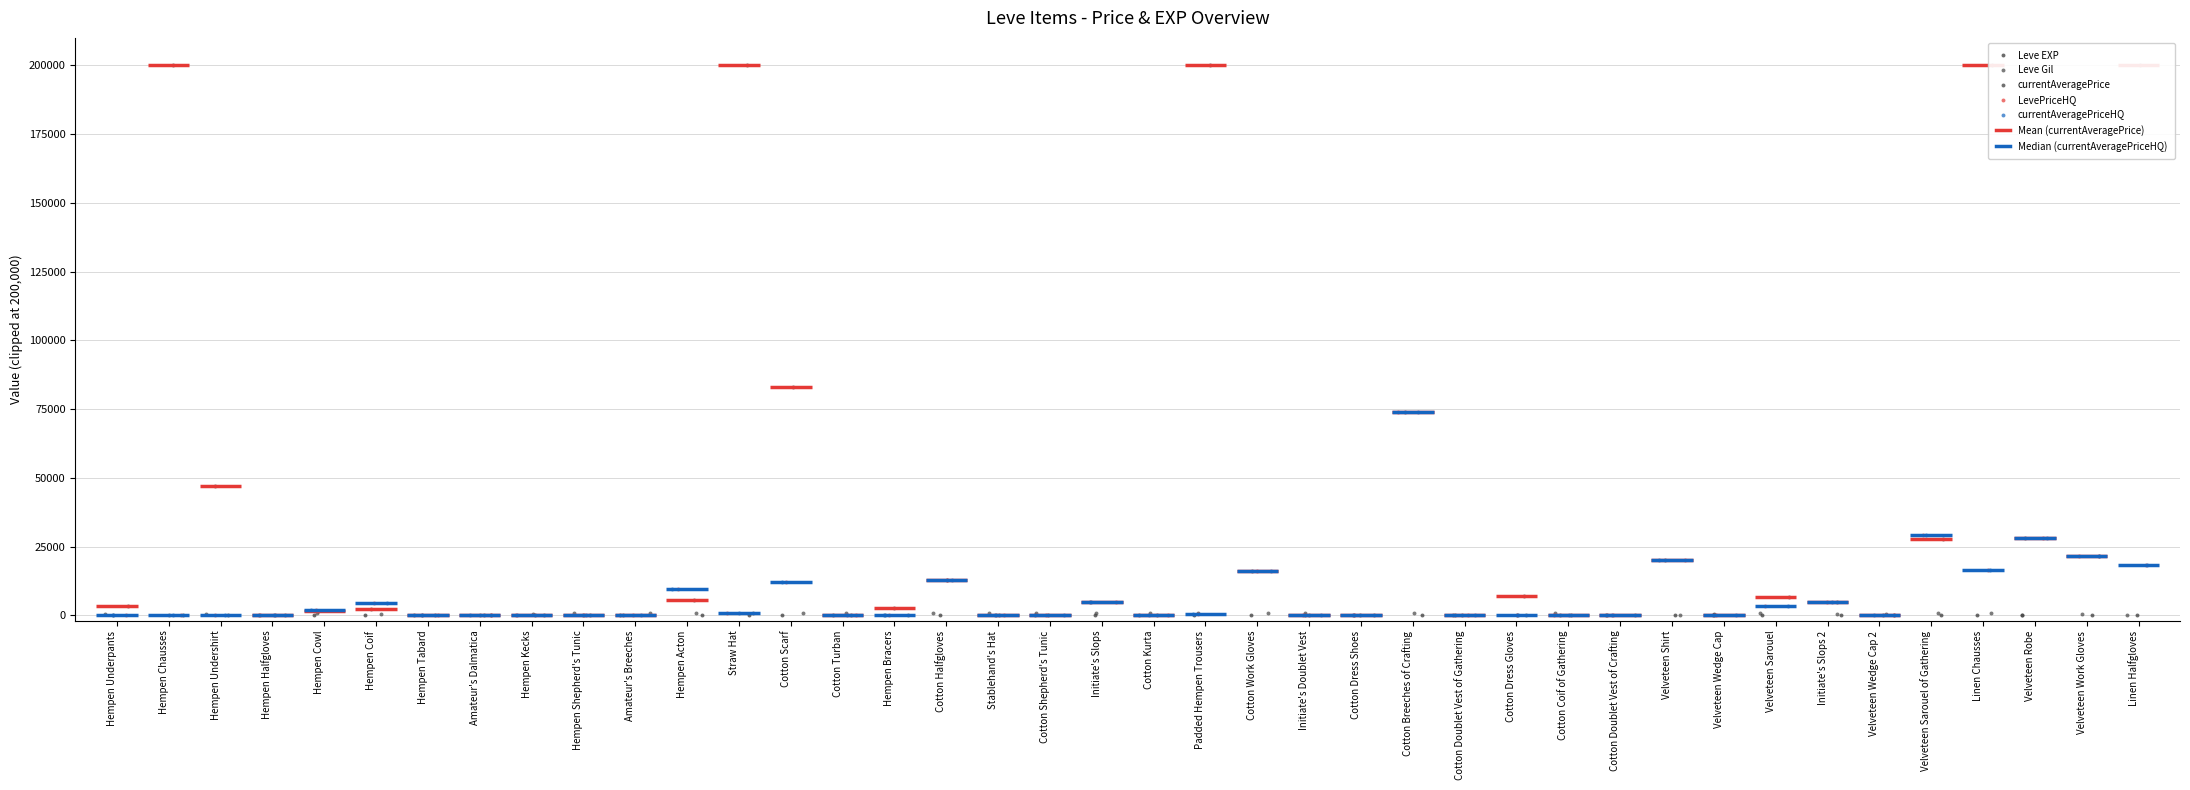

At which category is the sum across all series the highest?

Linen Halfgloves